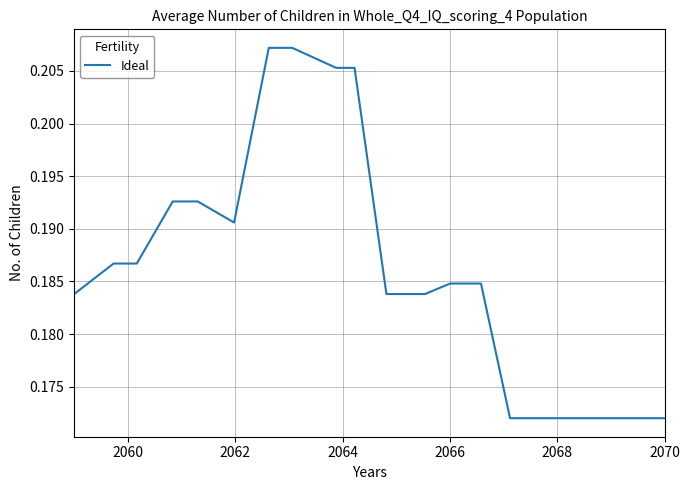

Is this an area chart (filled region under the line)?

No